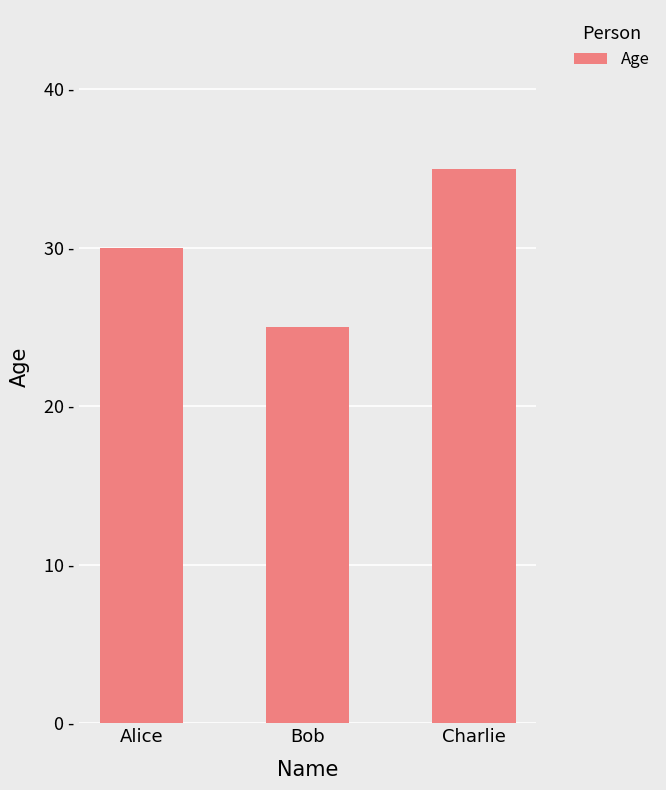

What is the greatest value displayed?

35